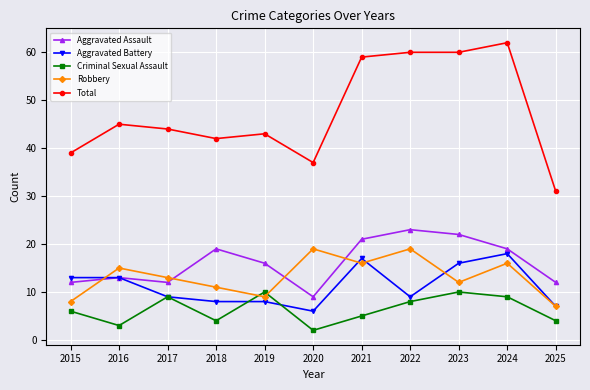

What is the difference between the highest and lowest values at 2022?

52